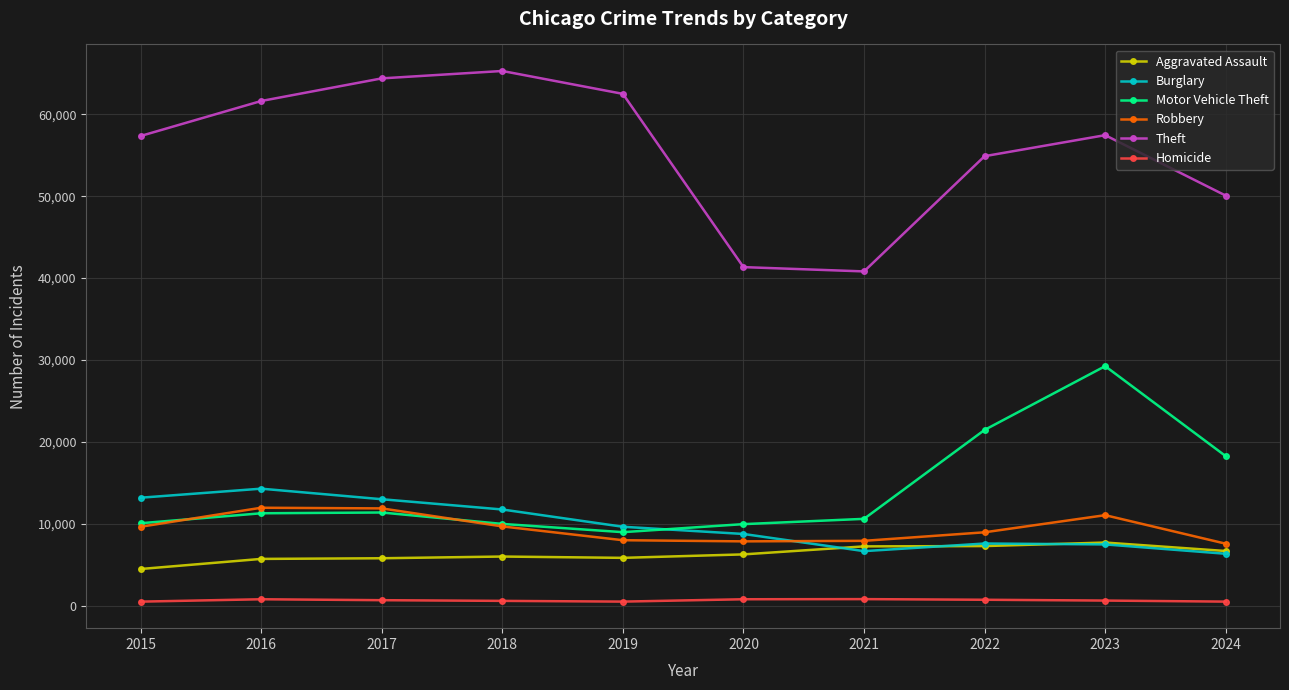

Which series has the largest total across all categories?

Theft